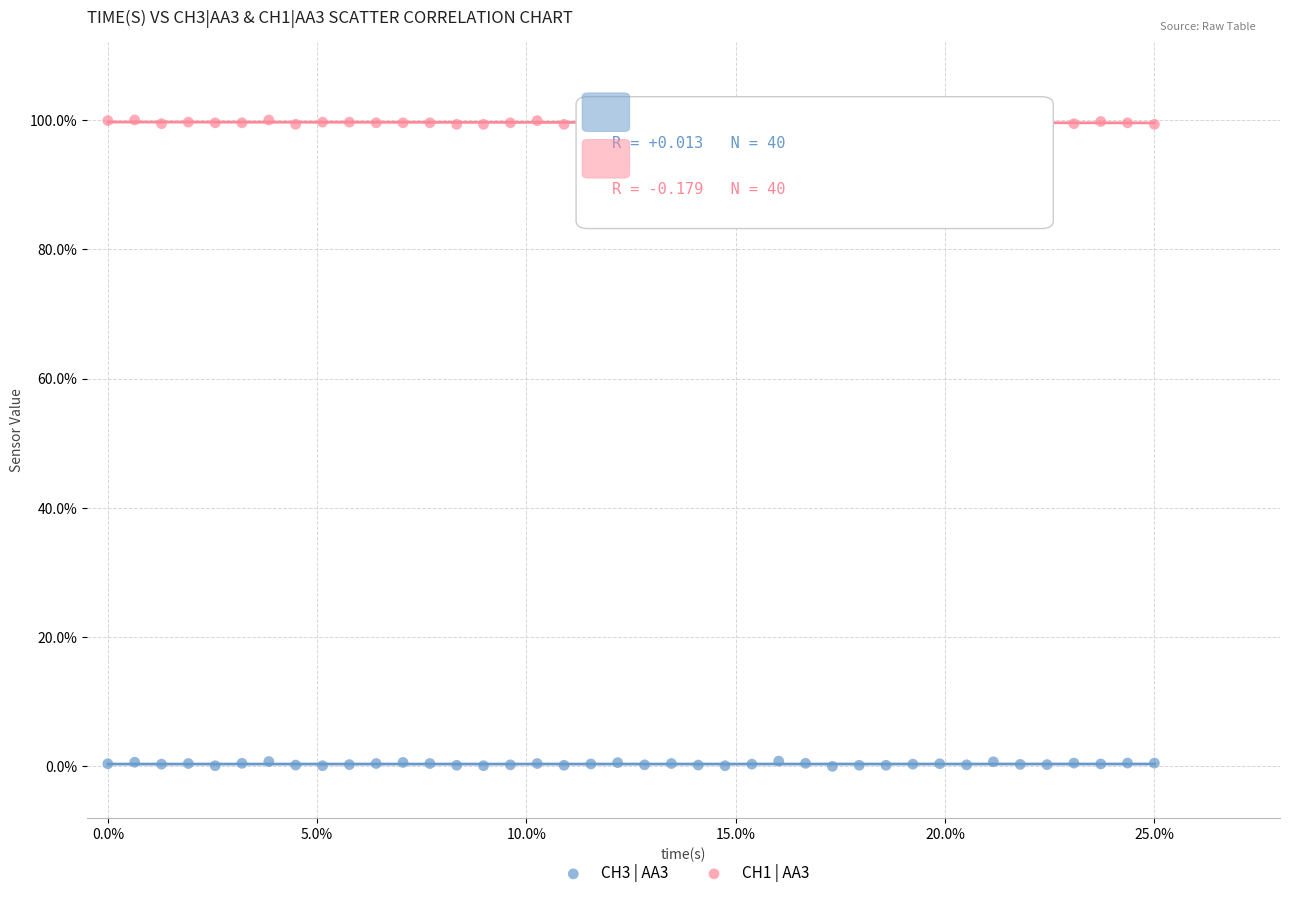

Which series contains the highest Y value?

CH1 | AA3